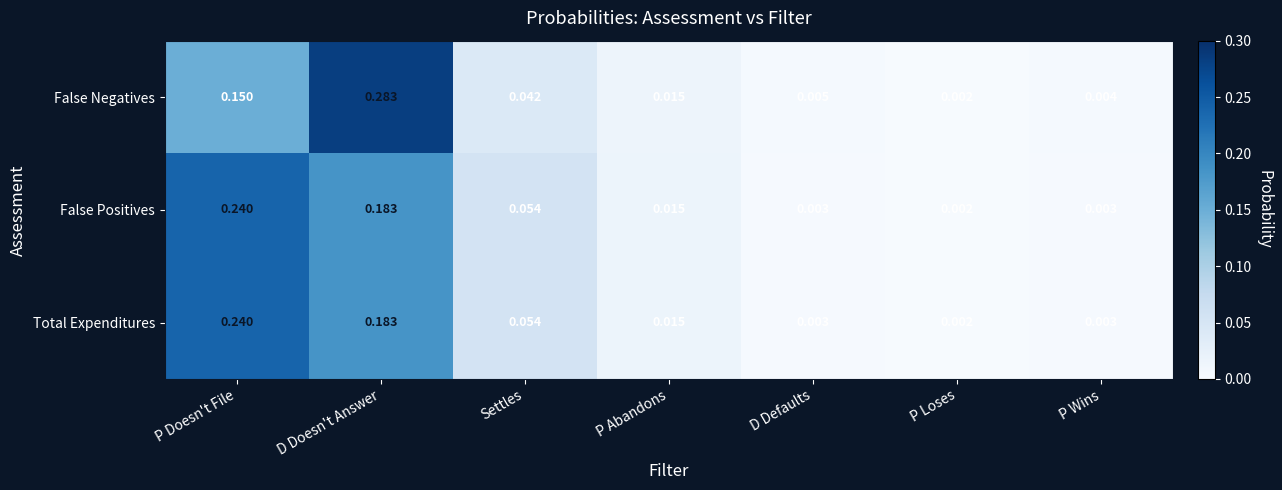

At which label is Total Expenditures closest to 0?

P Loses